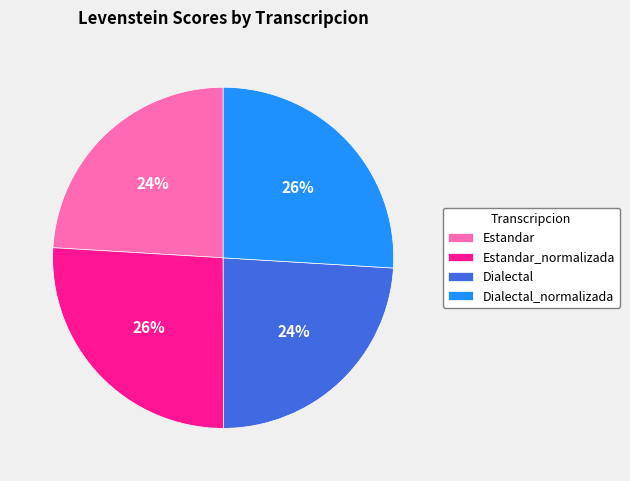

To the nearest percent, what is the difference between the Dialectal and Dialectal_normalizada slice percentages?

2%